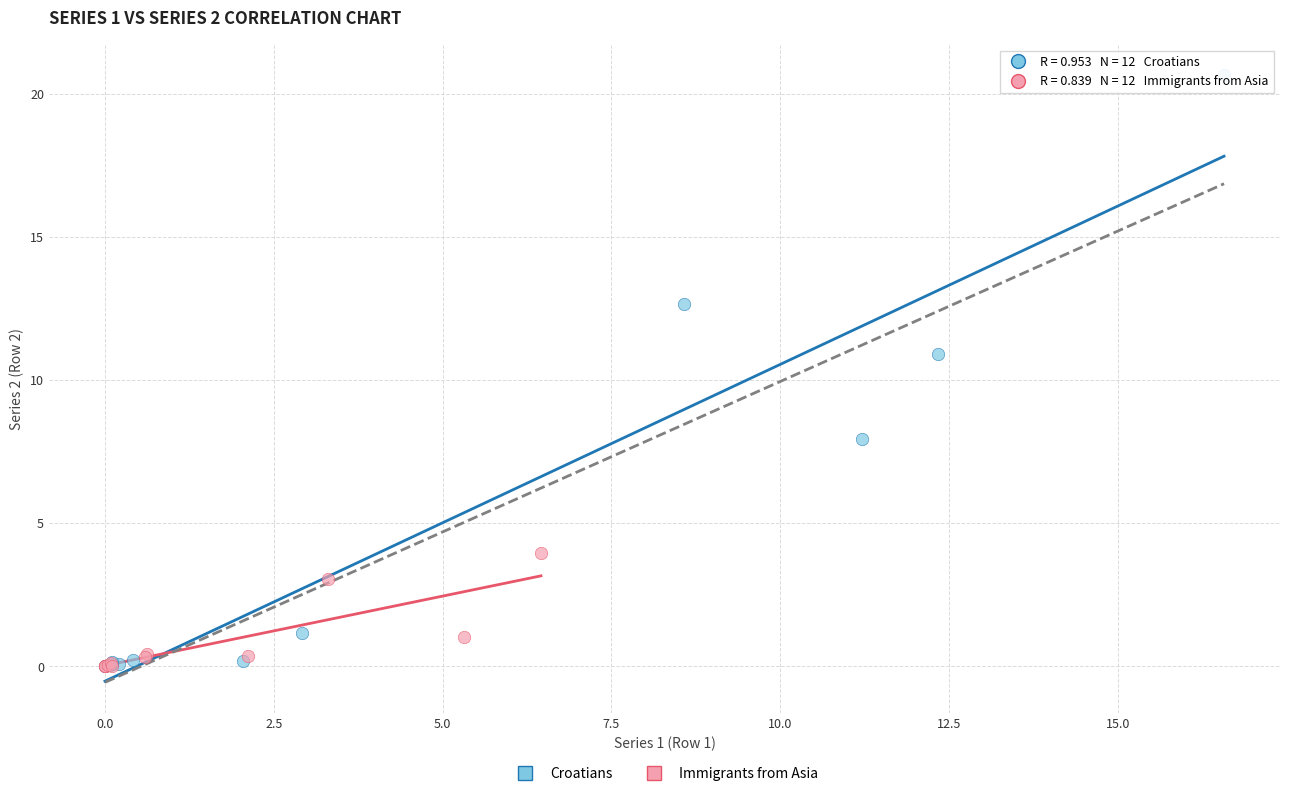

Which series has the largest Y range (max minus min)?

Croatians